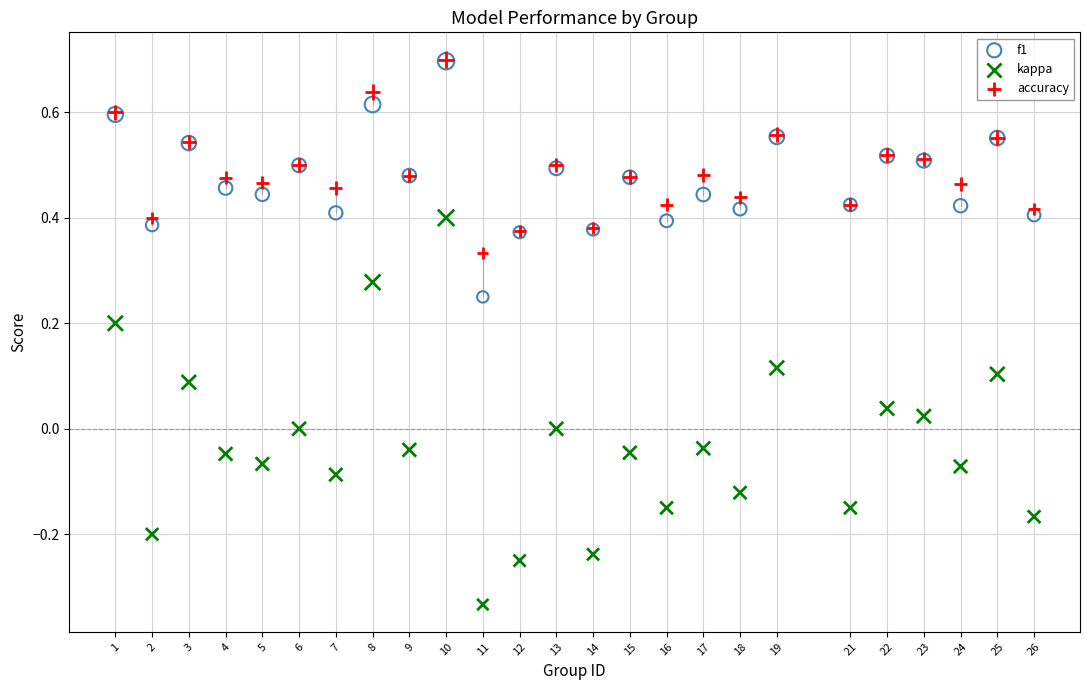

What are all the series names shown in the legend?

f1, kappa, accuracy